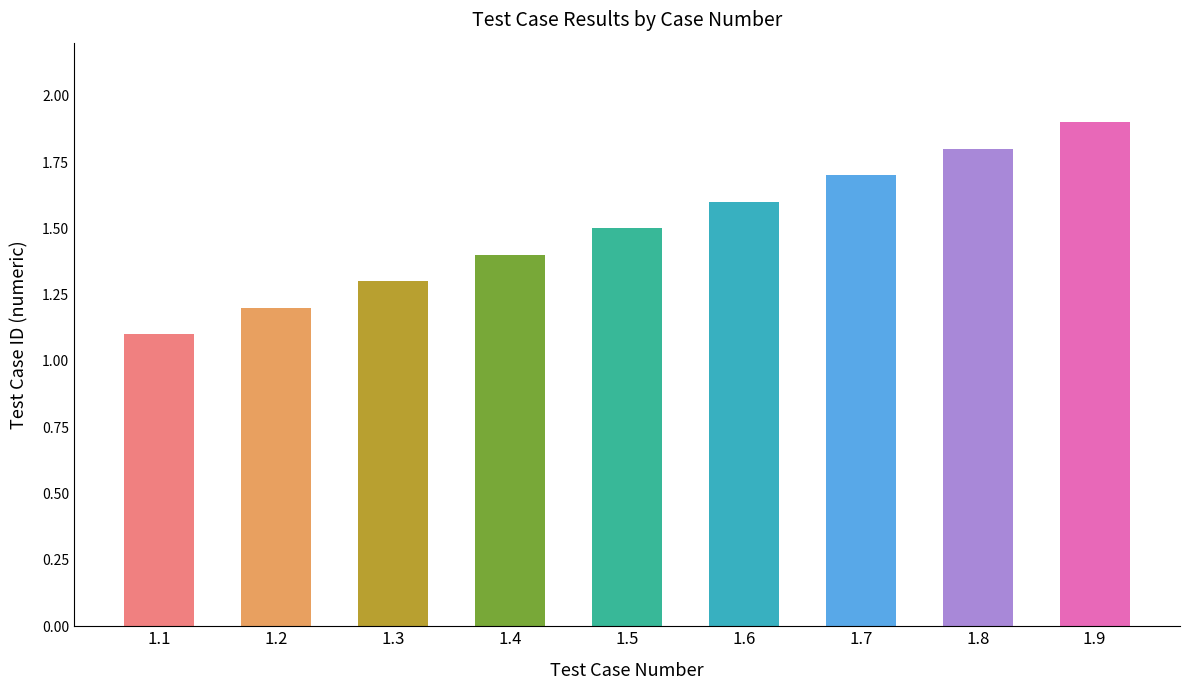

What is the change in value from 1.3 to 1.6?

+0.3